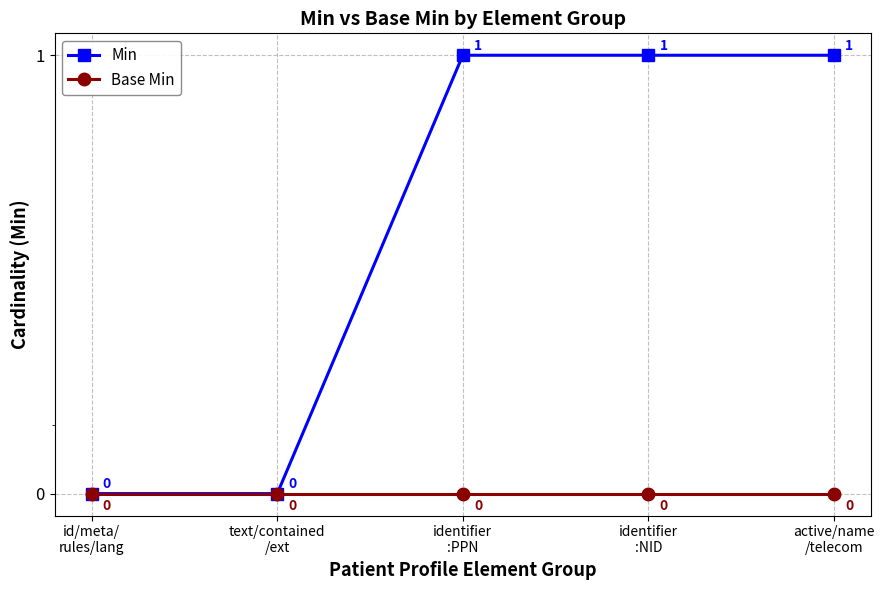

Rank the series by their average value, from highest to lowest.

Min, Base Min